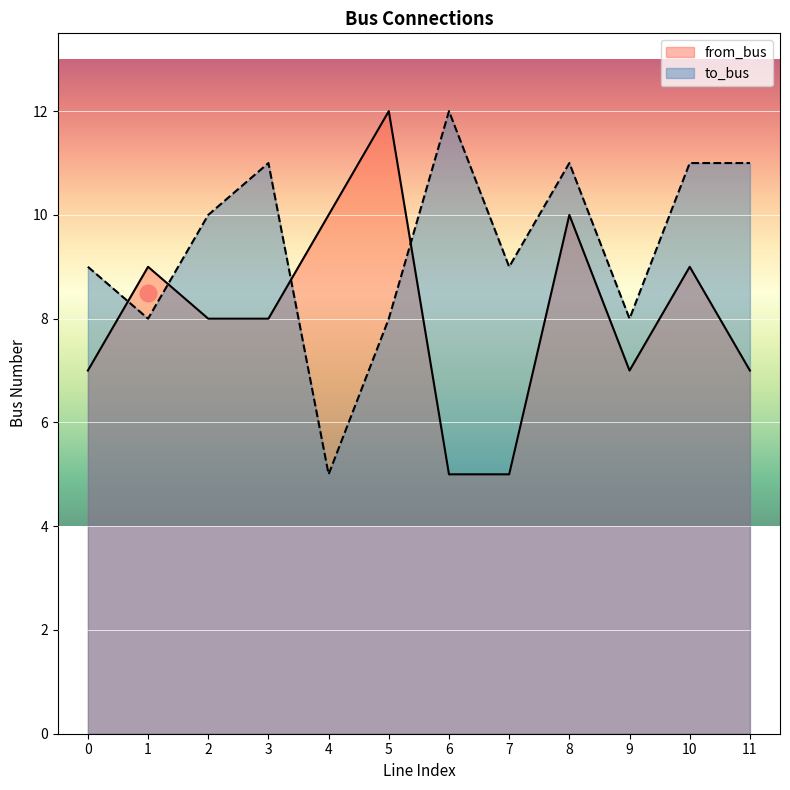

Where is the first local maximum for to_bus?

3